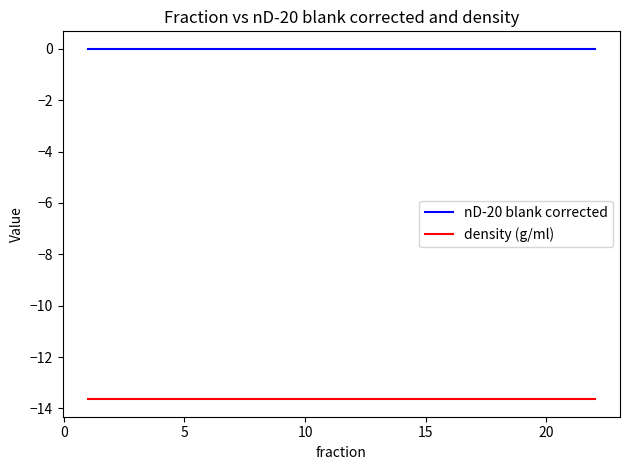

Which series has the largest total across all categories?

nD-20 blank corrected